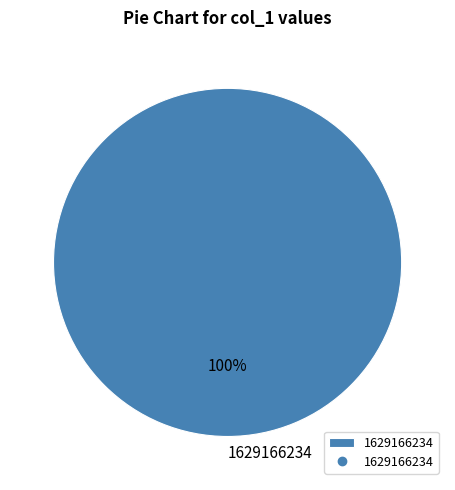

To the nearest percent, what portion does 1629166234 represent?

100%